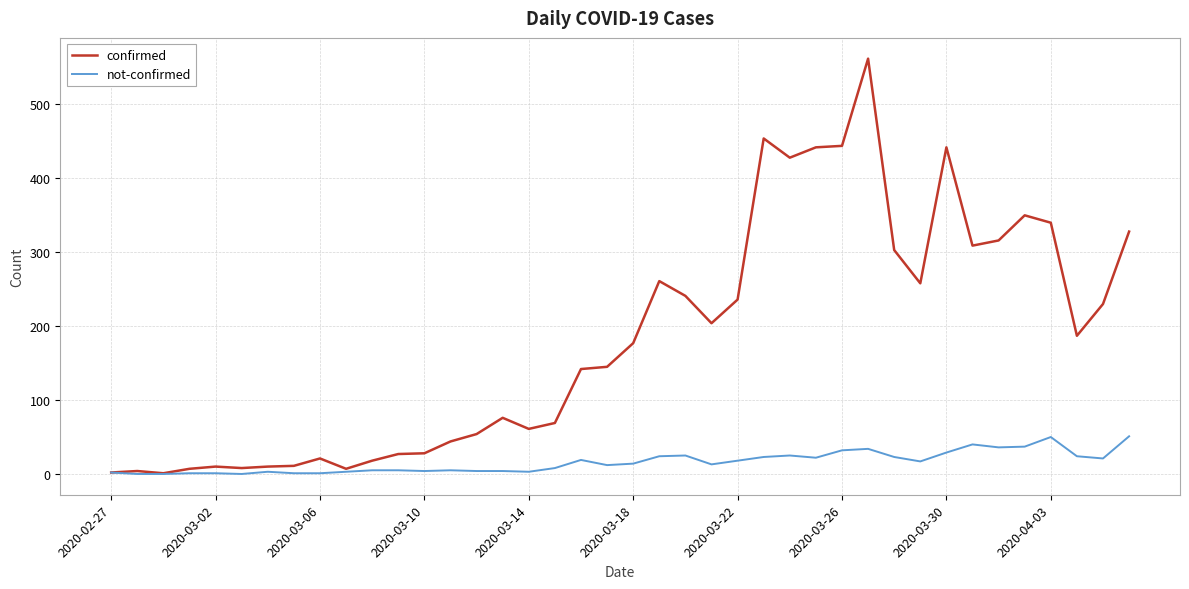

Is this an area chart (filled region under the line)?

No